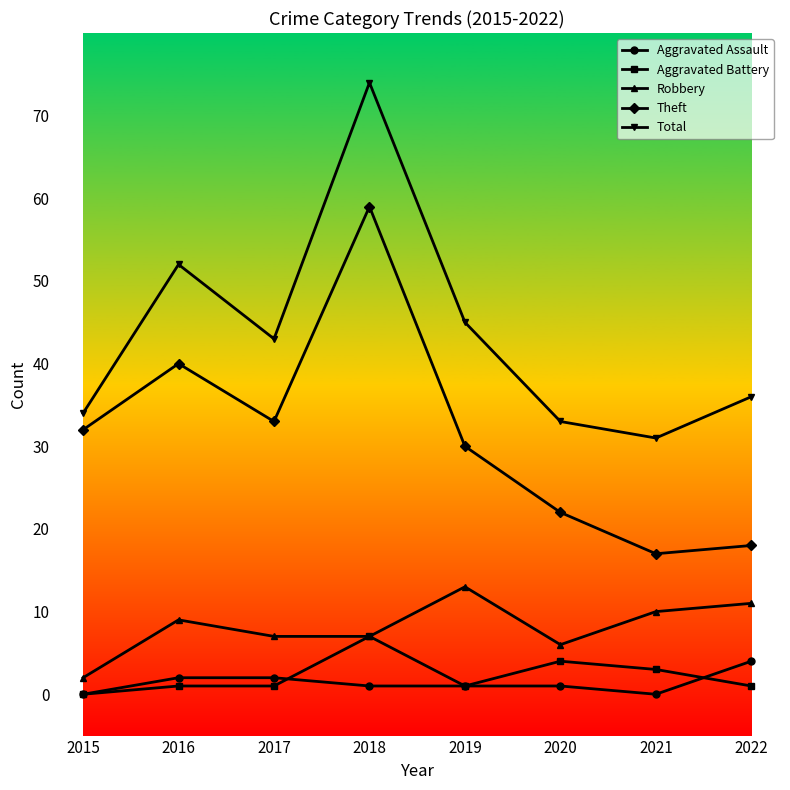

The value of Total at 2022 is 36. True or false?

True